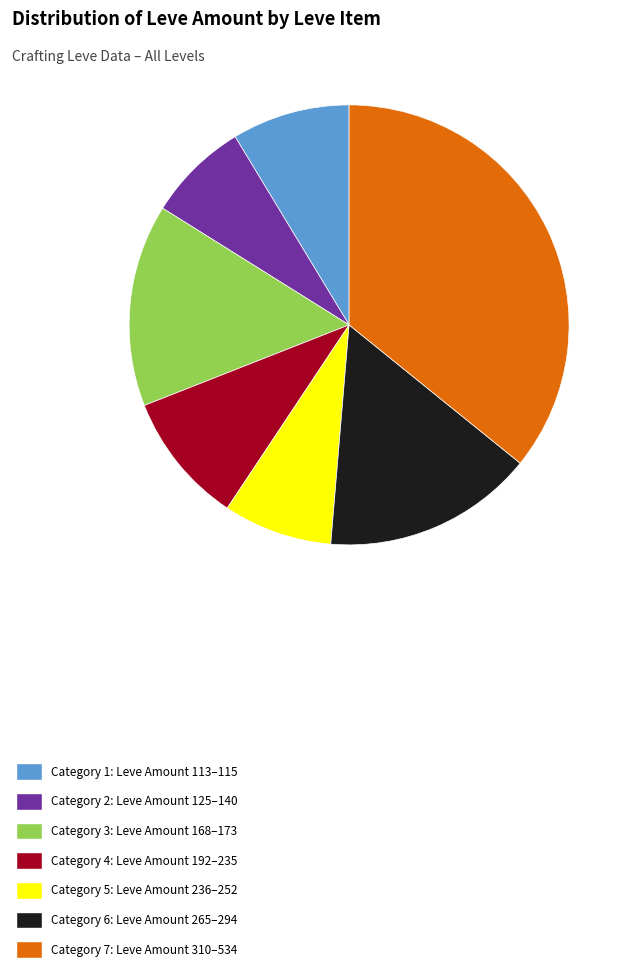

Is it true that Category 6: Leve Amount 265–294 is 10% of the pie?

False